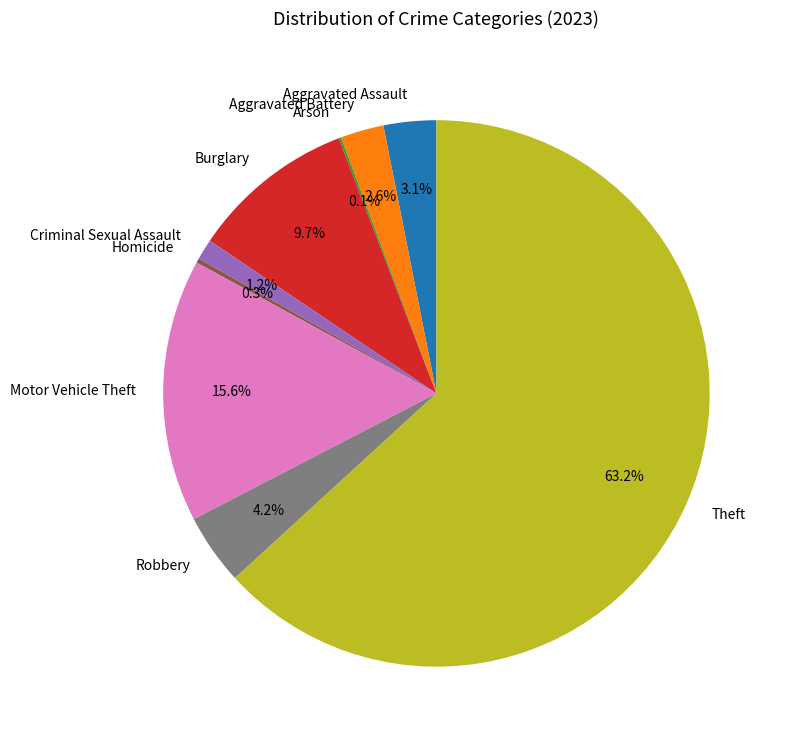

Between Aggravated Battery and Aggravated Assault, which is larger?

Aggravated Assault